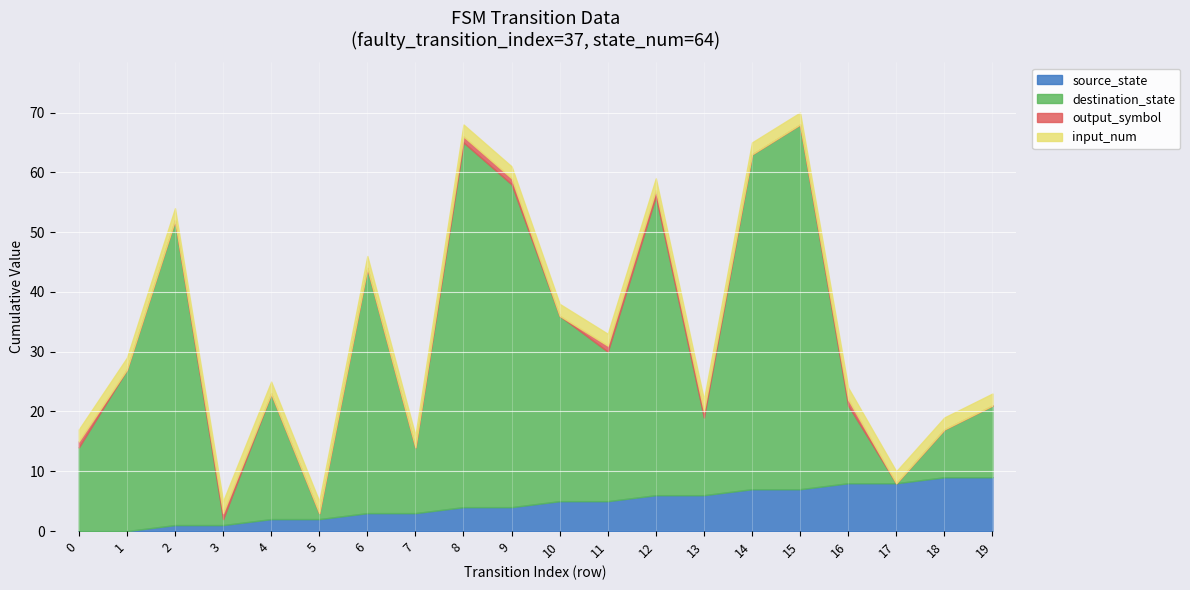

How many times do destination_state and source_state cross each other?

4